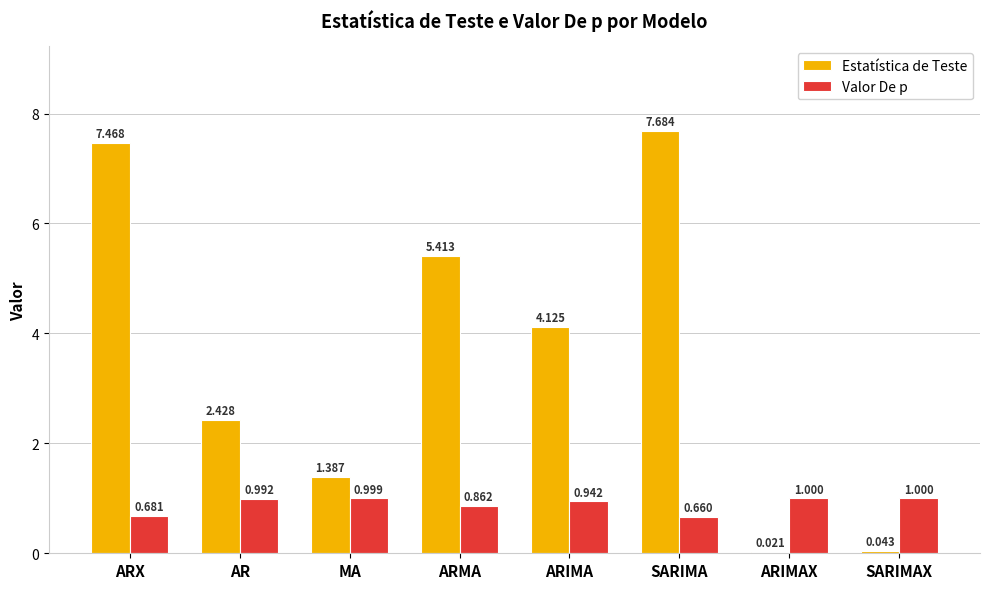

What is the sum of the Valor De p values at ARIMAX and ARX?

1.7